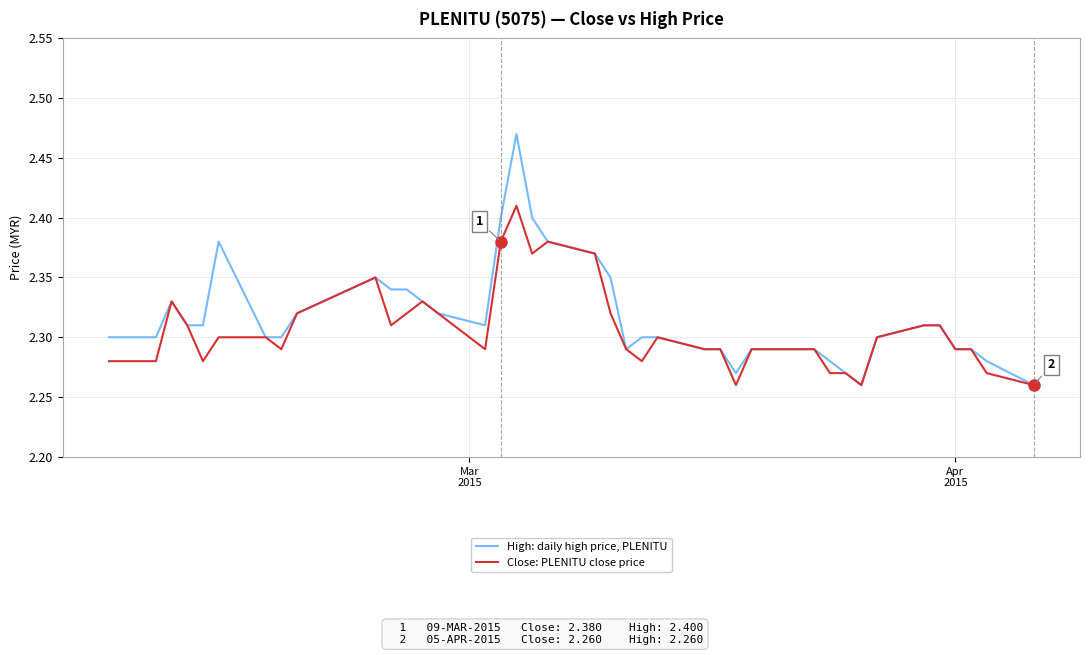

Is this an area chart (filled region under the line)?

No